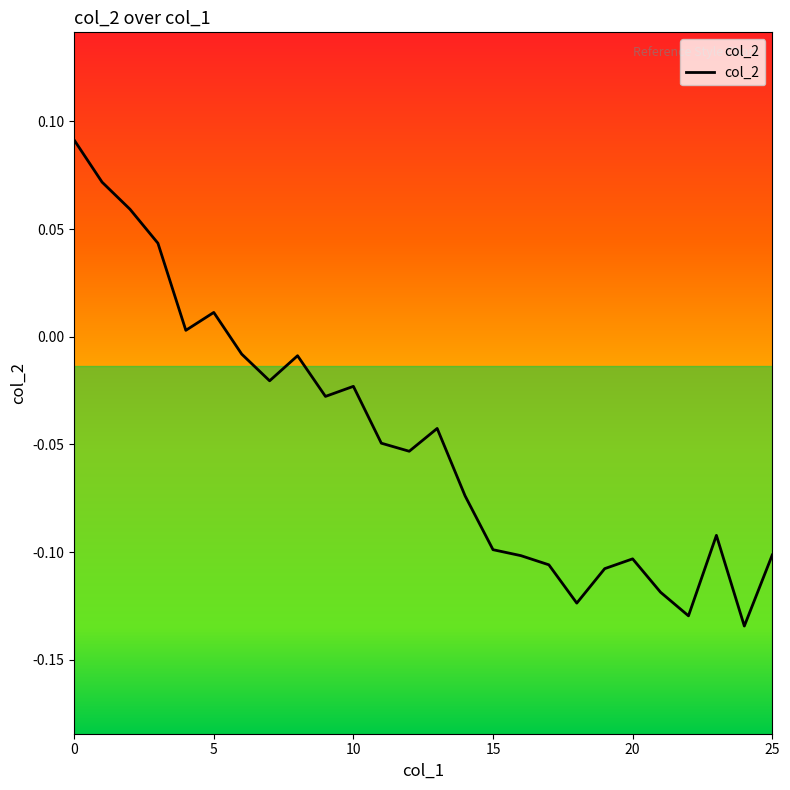

Reading left to right, transcribe all the data shown in this chart.

0.1	0.1	0.1	0.0	0.0	0.0	-0.0	-0.0	-0.0	-0.0	-0.0	-0.0	-0.1	-0.0	-0.1	-0.1	-0.1	-0.1	-0.1	-0.1	-0.1	-0.1	-0.1	-0.1	-0.1	-0.1